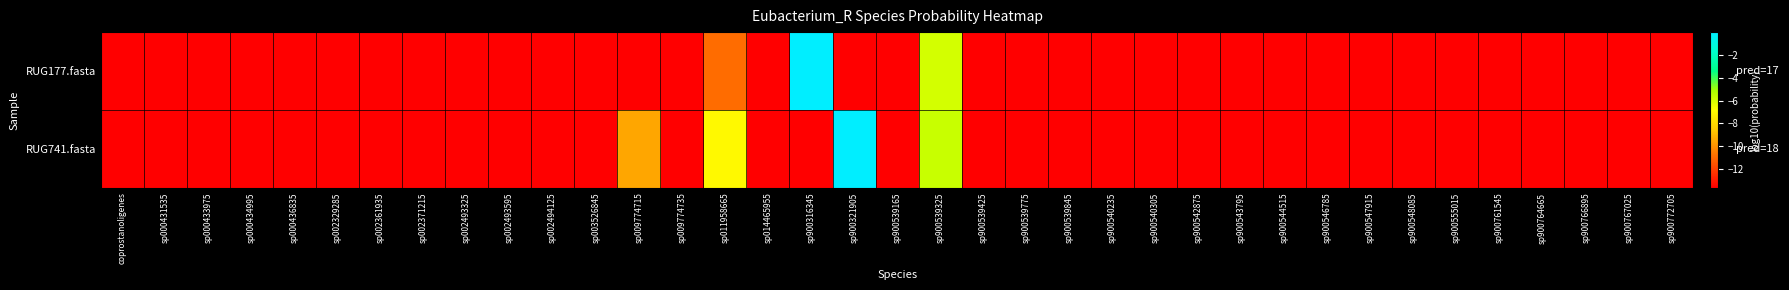

Count the number of categories in the chart.

37